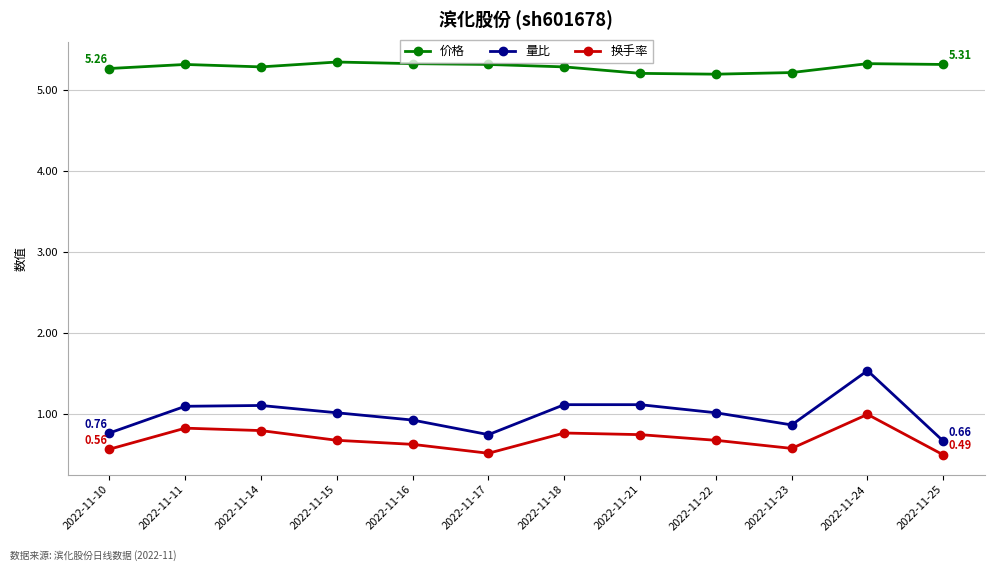

The 价格 series shows 3.1 at 2022-11-10. True or false?

False